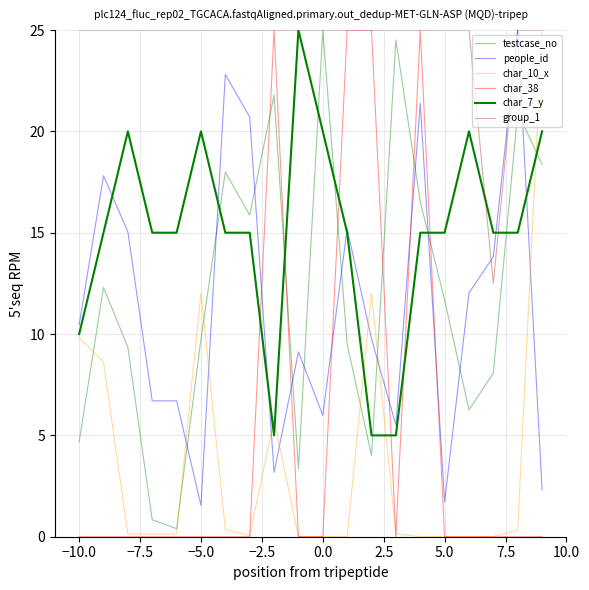

How many lines are shown in the chart?

6